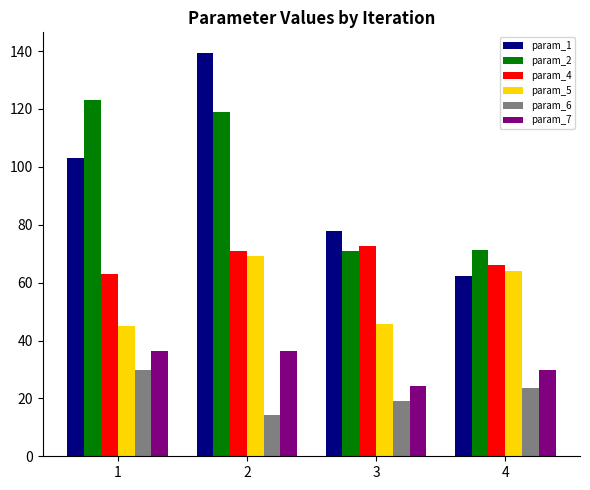

What is the difference between the maximum and minimum values in the param_2 series?

52.2